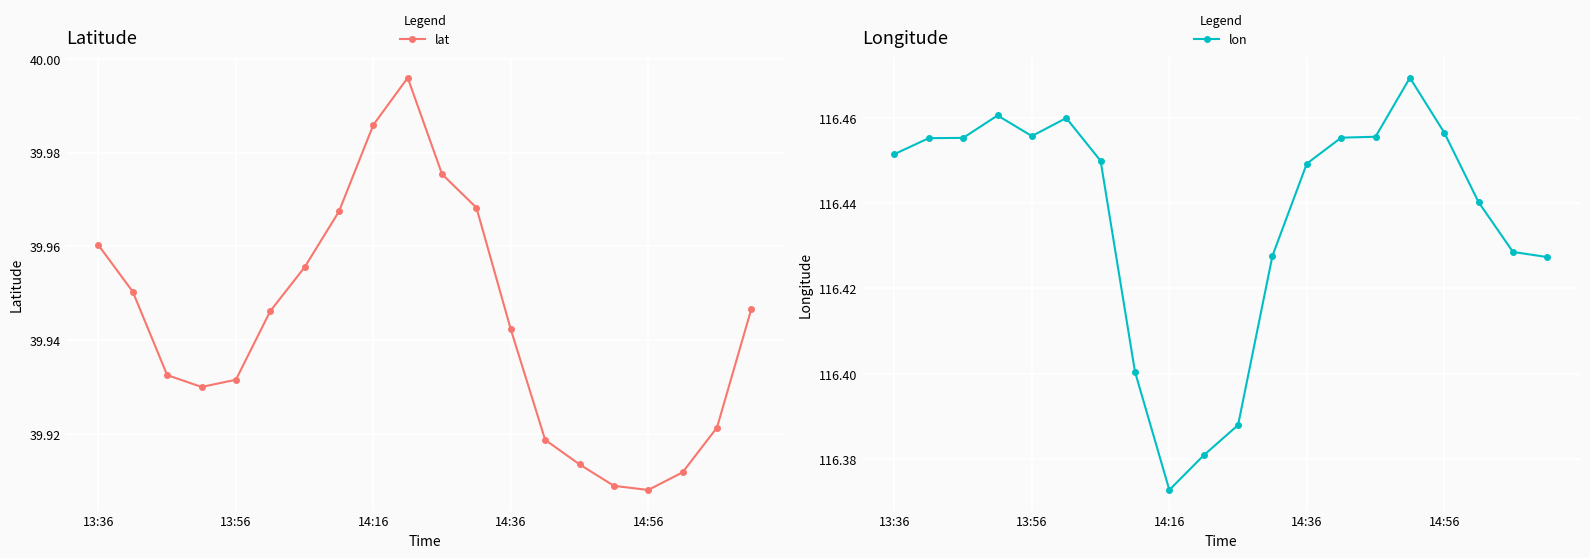

What is the approximate value of lon at 14?

116.5